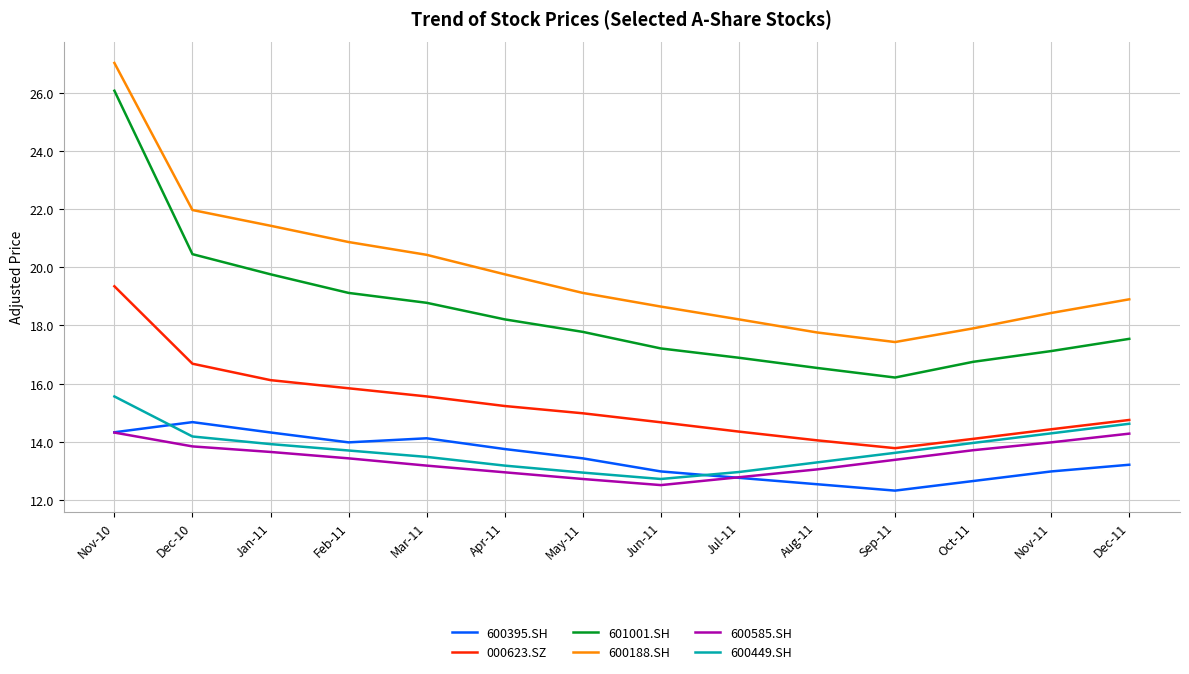

Which series has the widest spread of values?

601001.SH